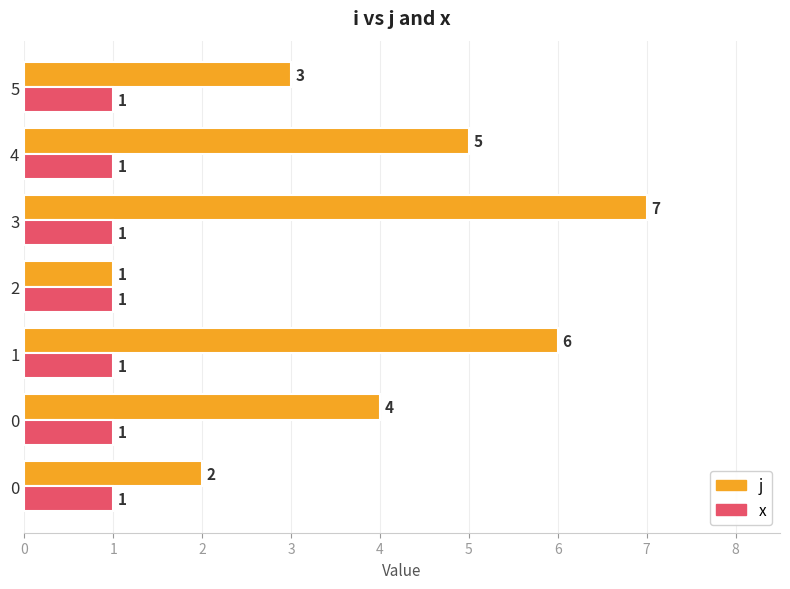

Count the number of data series in this chart.

2